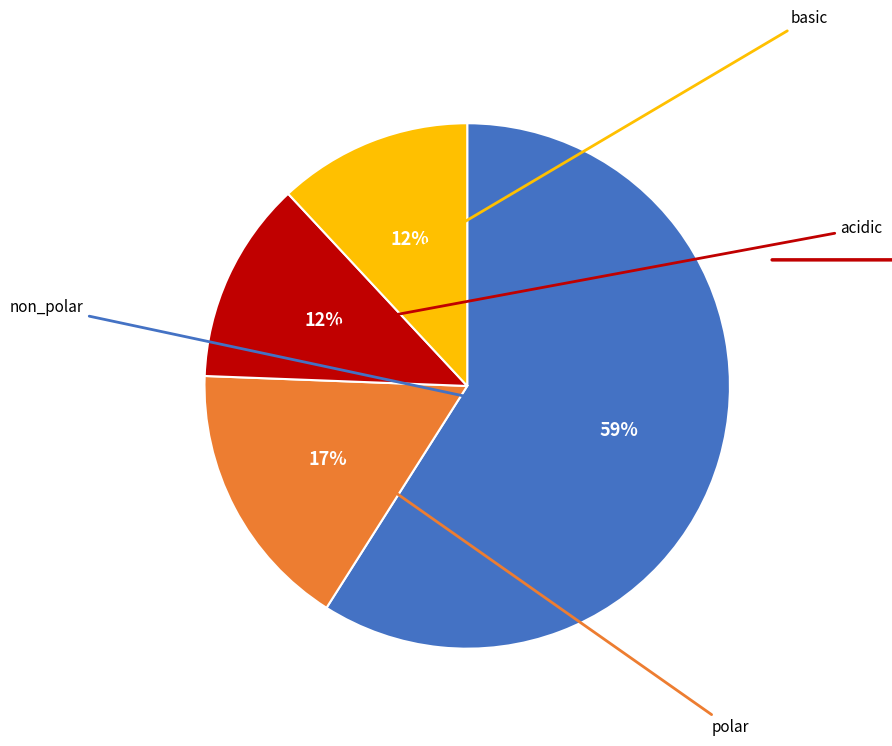

To the nearest percent, what is the difference between the largest and smallest slice percentages?

47%